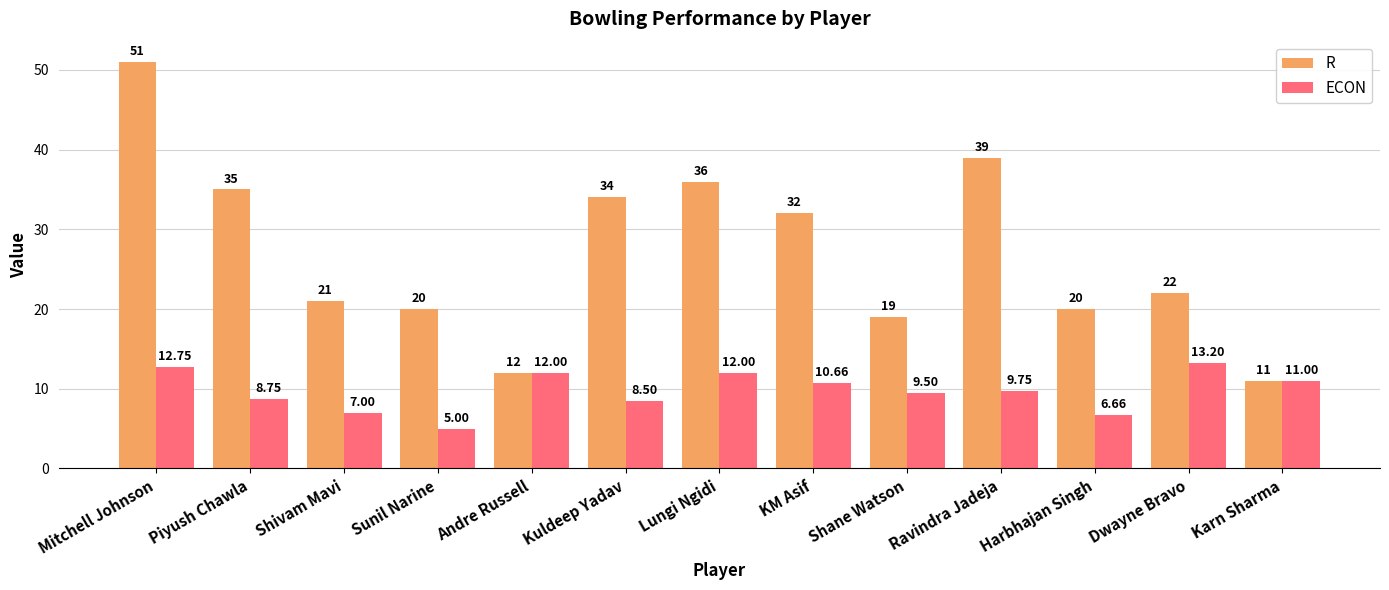

How many bars are there in total?

26